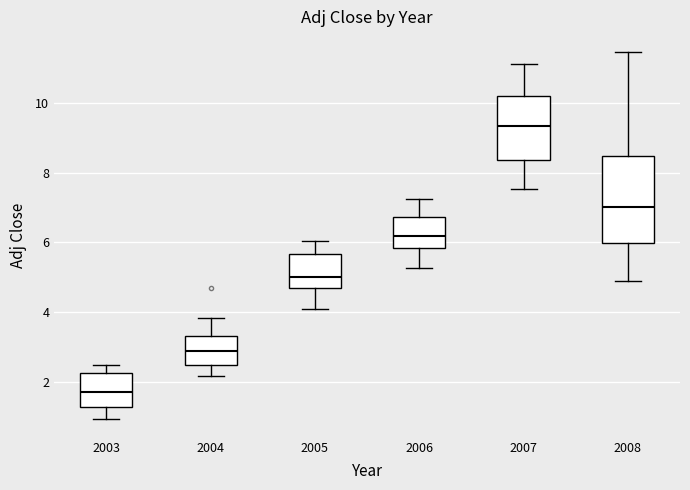

Which box has the lowest median line?

2003